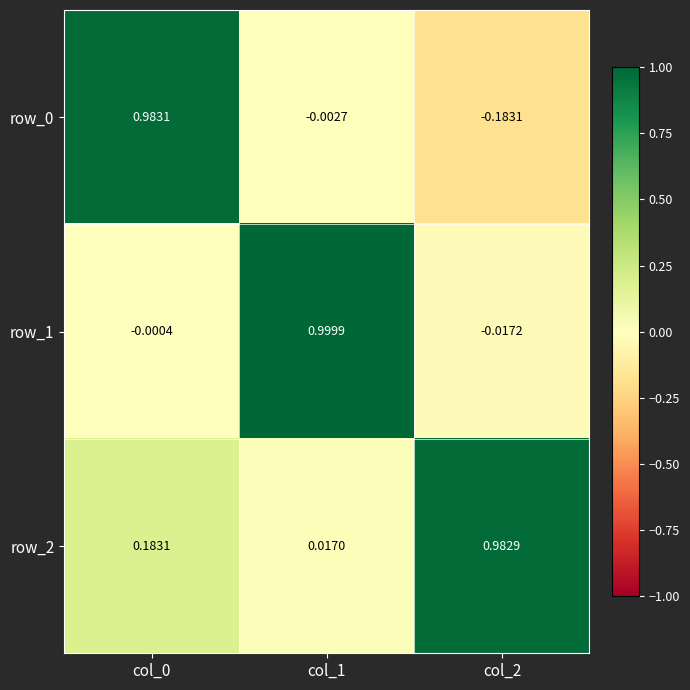

Is the value of row_2 at col_2 greater than the value of row_0 at col_1?

Yes